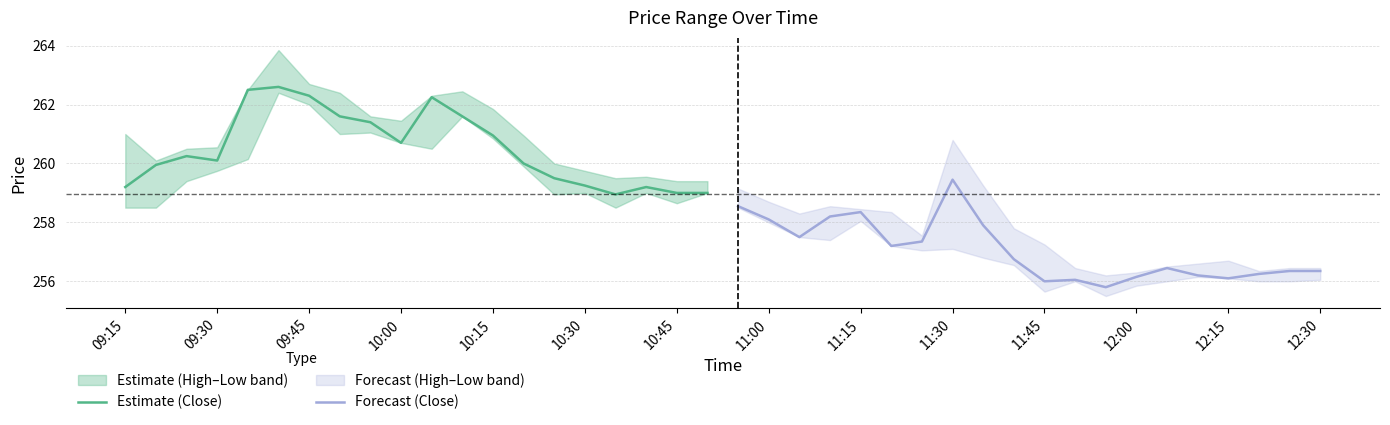

What is the greatest value displayed?

262.6